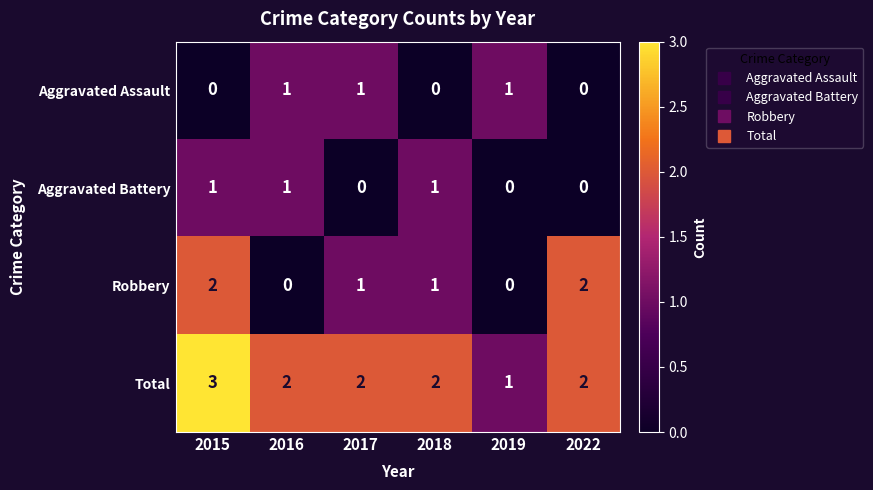

Count the number of data series in this chart.

4